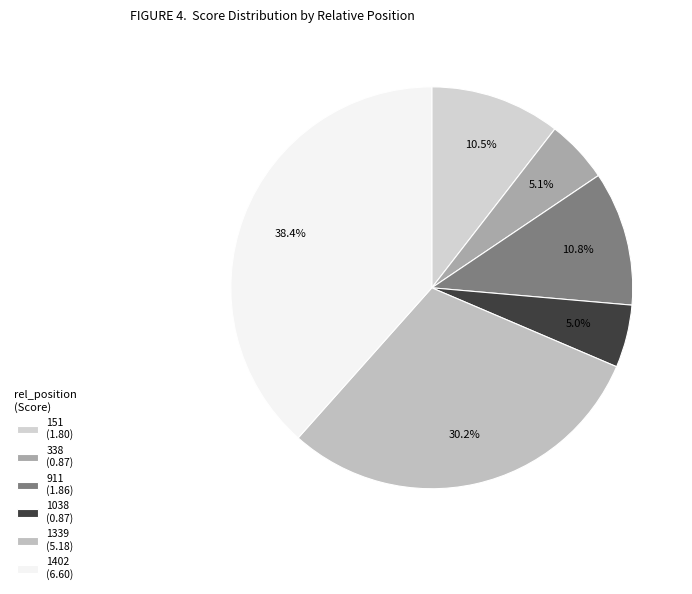

To the nearest percent, what is the difference between the 1339 and 151 slice percentages?

20%